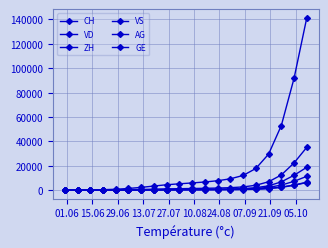

How many intersections are there between AG and VS?

1